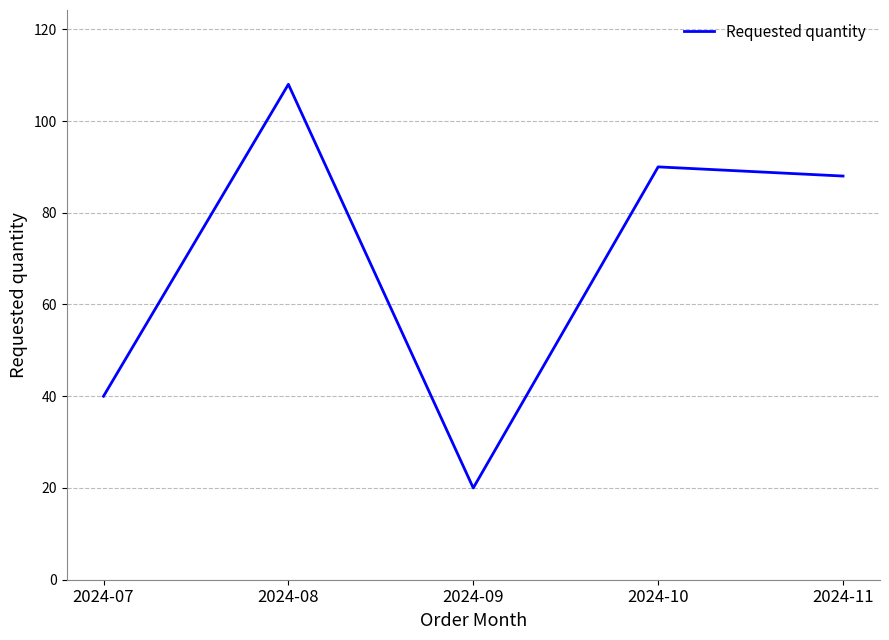

Which category has the lowest value across all series?

2024-09